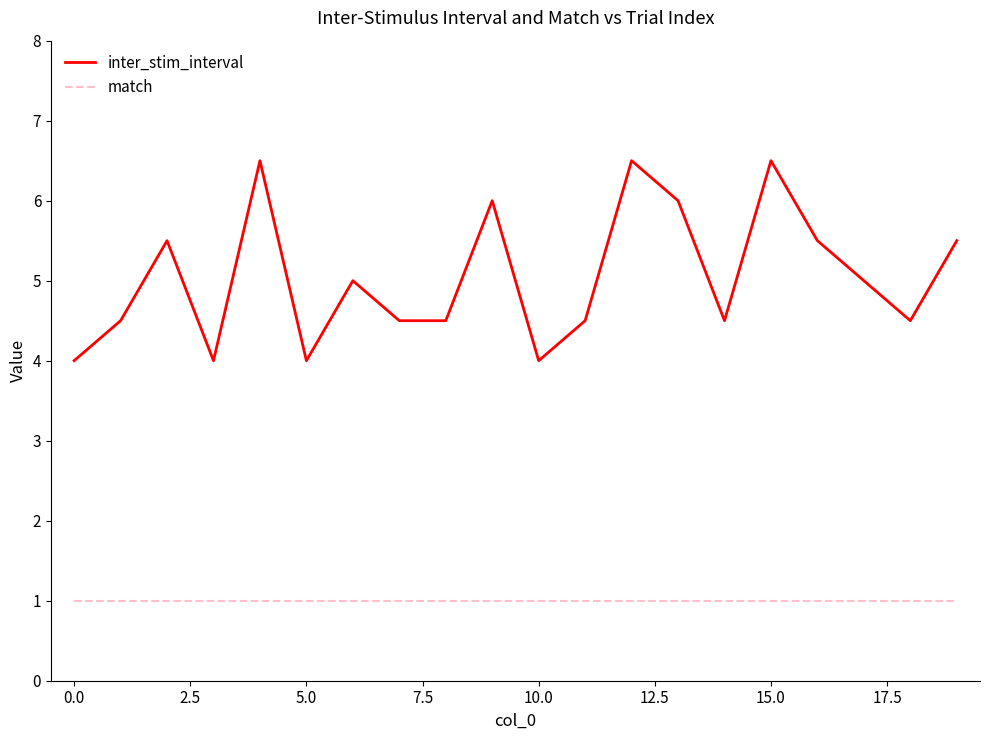

What is the greatest value displayed?

6.5